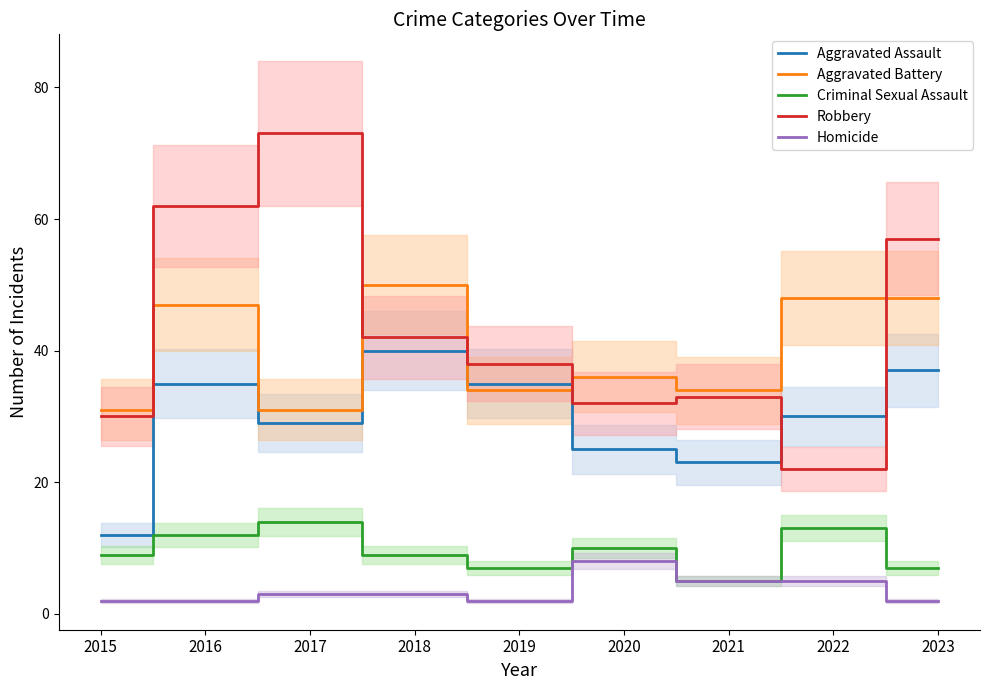

At which category does Aggravated Battery reach its first local valley?

2017